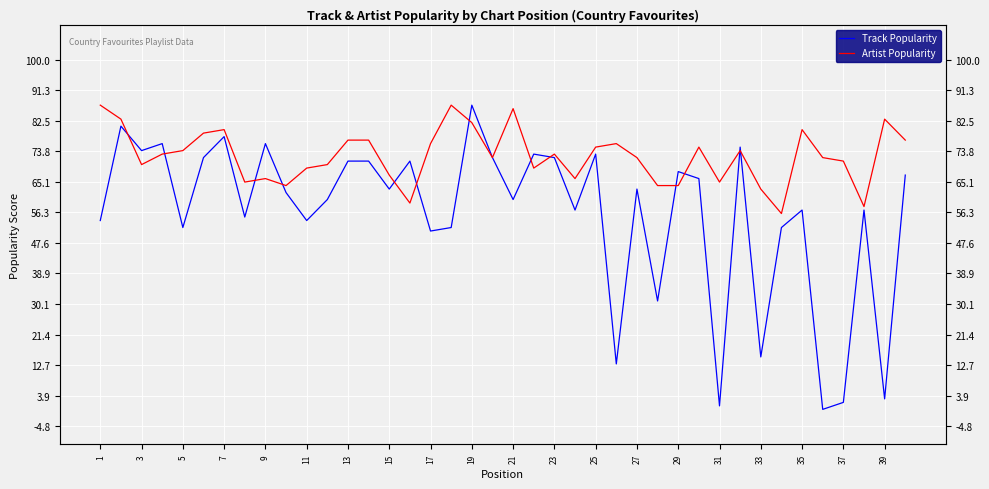

What is the highest value of the Artist Popularity series?

87